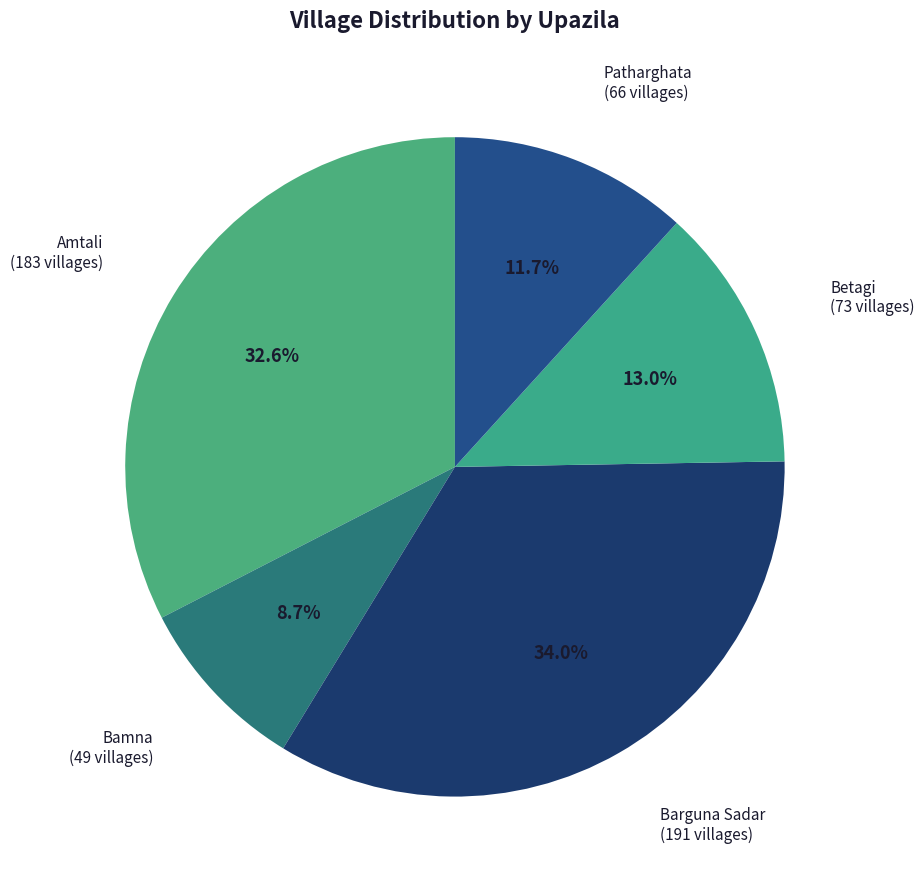

Count the number of slices in the pie.

5